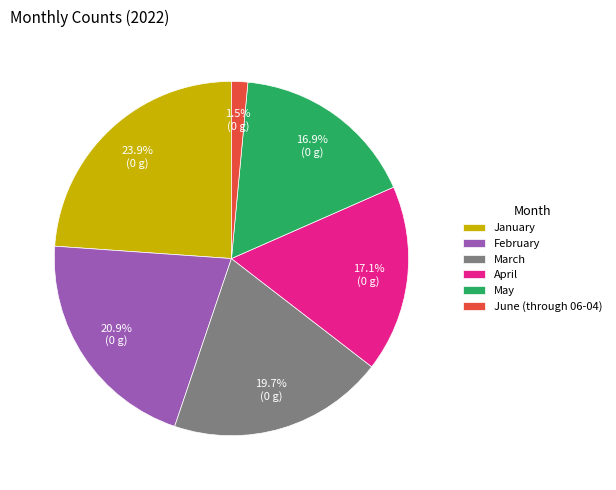

What is the total percentage of June (through 06-04) and May?

18.4%